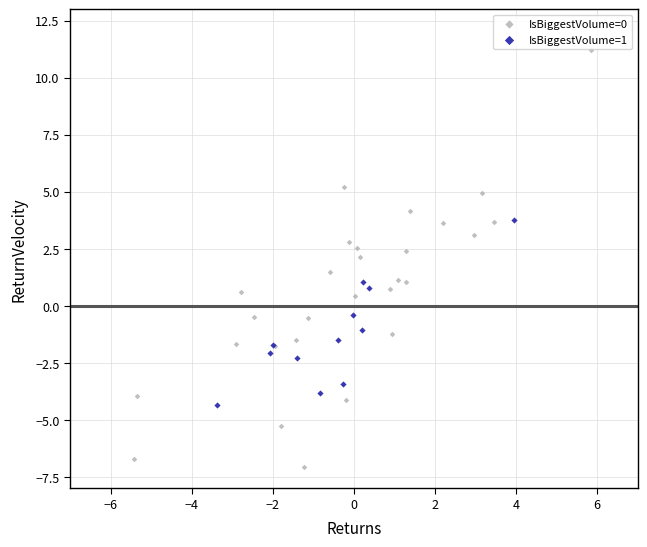

Which series has the largest Y range (max minus min)?

IsBiggestVolume=0